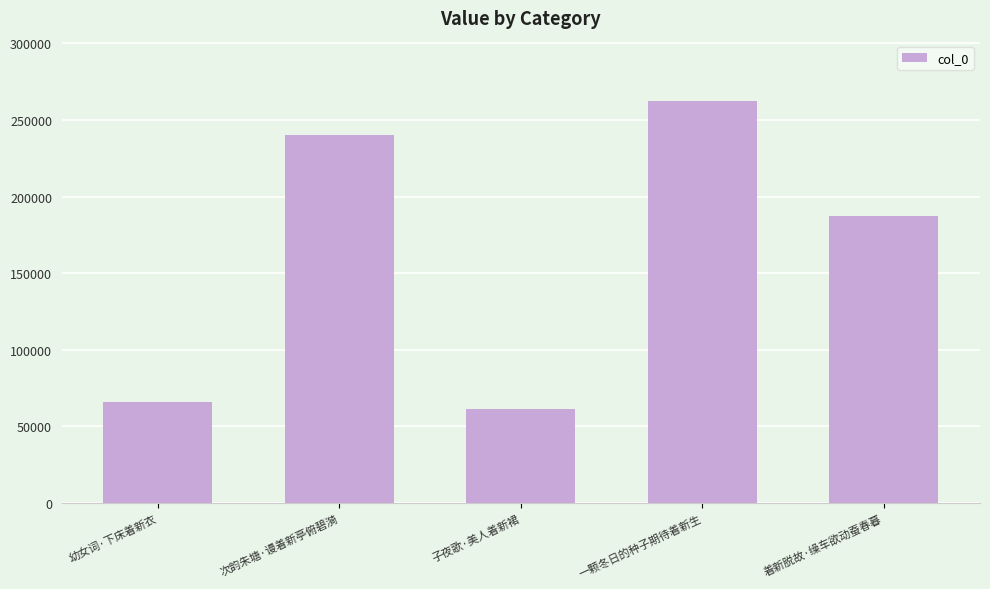

Which has a higher value, 幼女词·下床着新衣 or 子夜歌·美人着新裙?

幼女词·下床着新衣